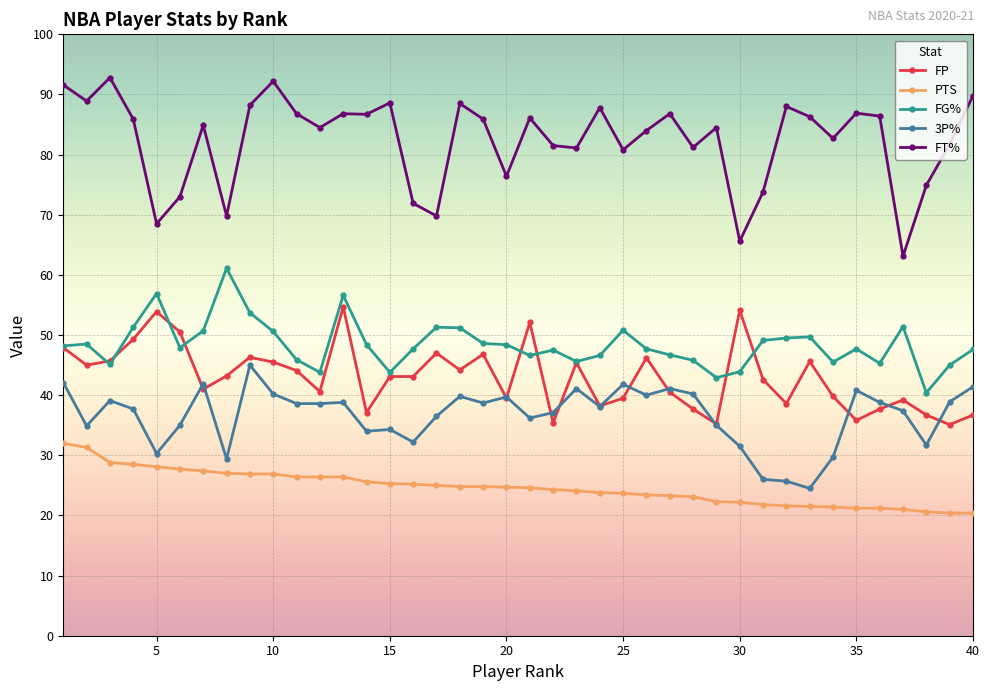

True or false: PTS and FT% intersect in this chart.

False